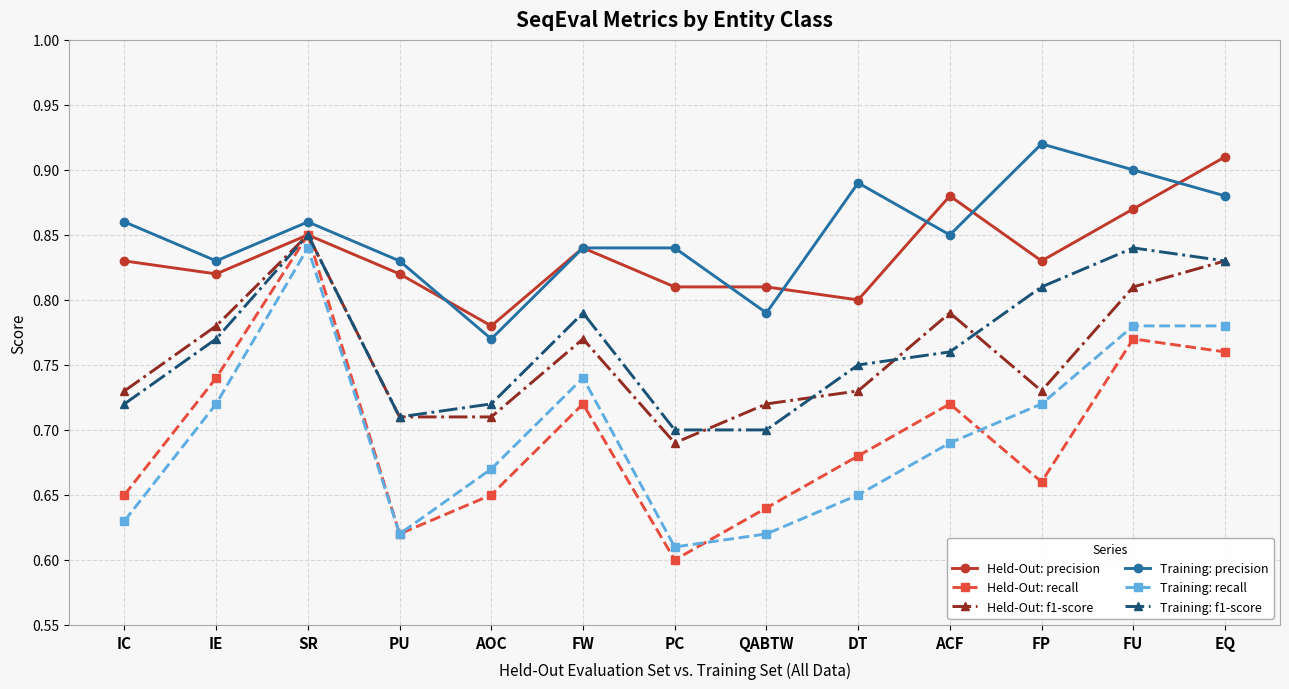

Does the chart display data point markers on the line(s)?

Yes